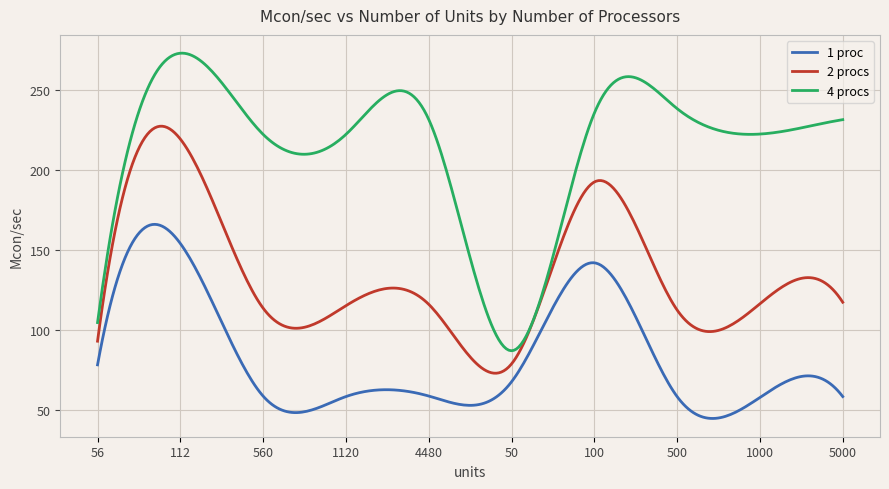

True or false: 1 proc and 4 procs intersect in this chart.

False